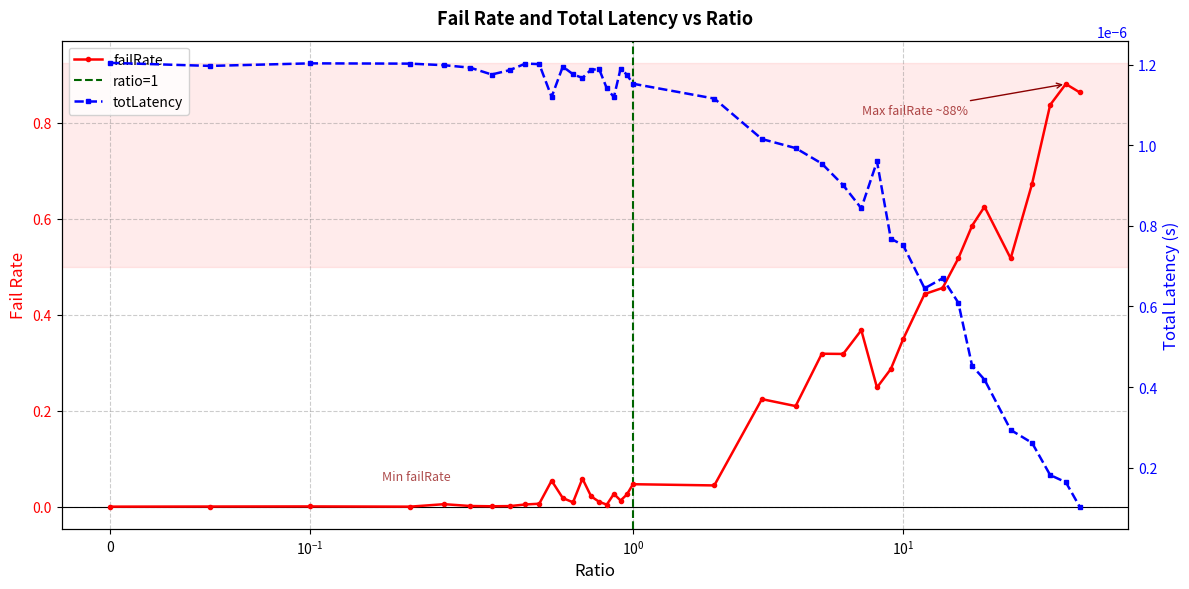

What is the label of the 4th point from the right?

30